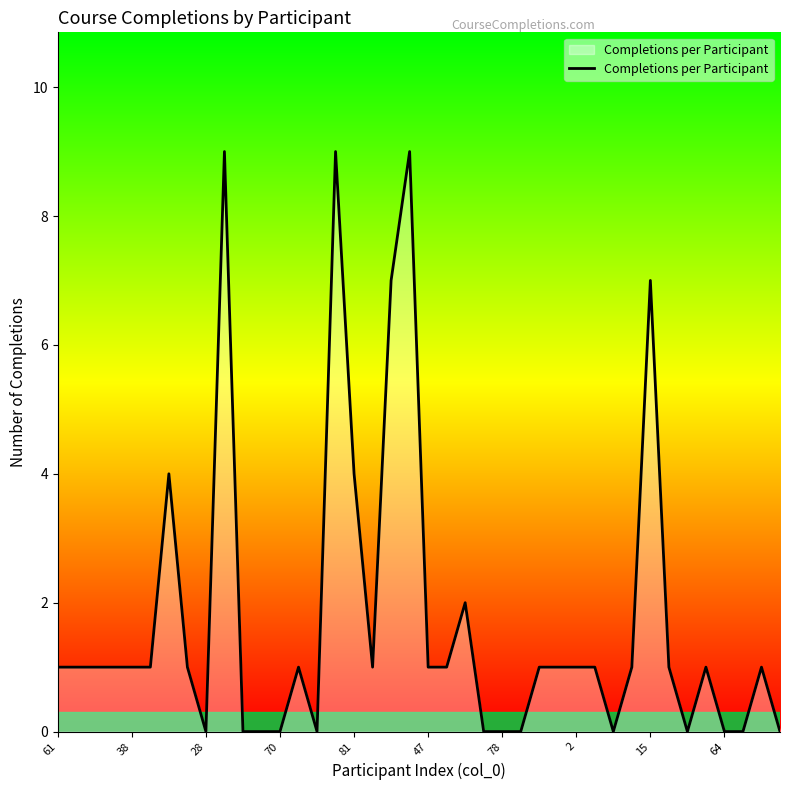

What is the maximum value shown in the chart?

9